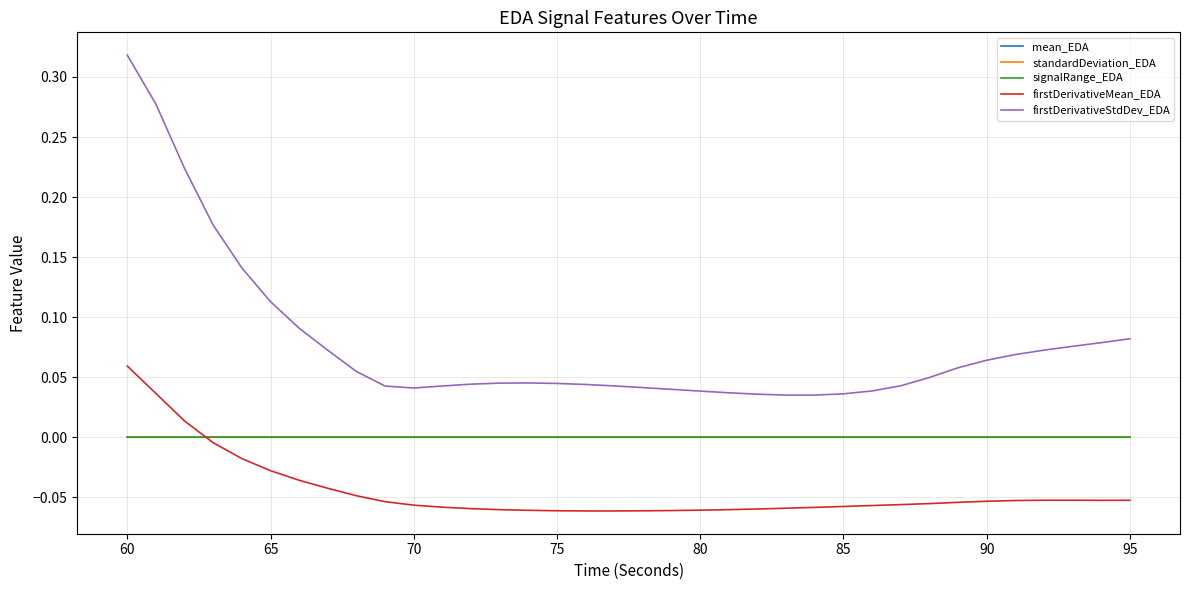

Which series has the widest spread of values?

firstDerivativeStdDev_EDA